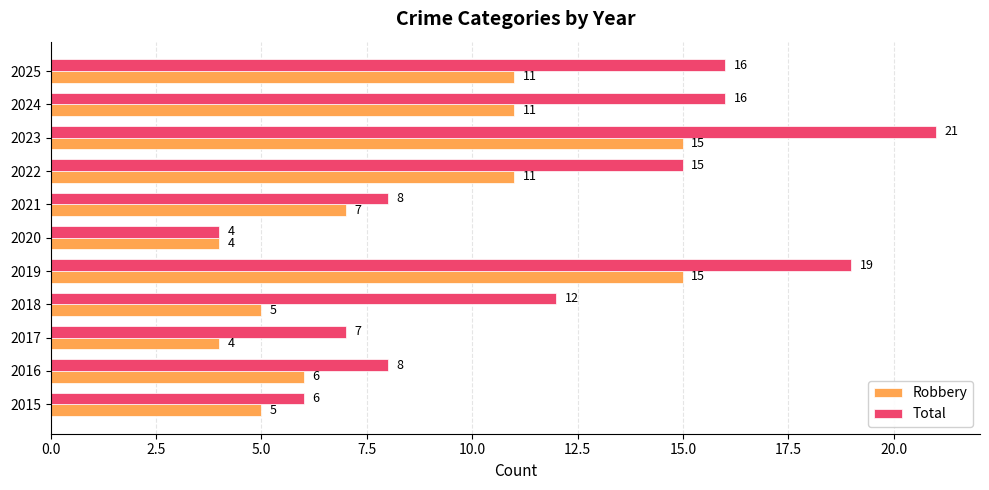

Which series has the widest spread of values?

Total